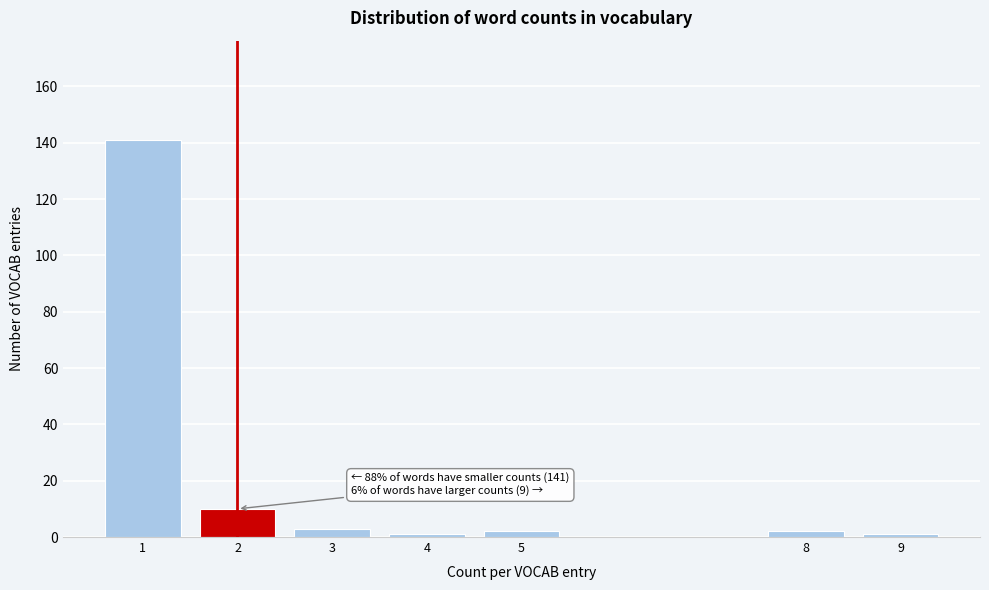

Reading right to left, list all the values displayed in this chart.

9=1	8=2	5=2	4=1	3=3	2=10	1=141